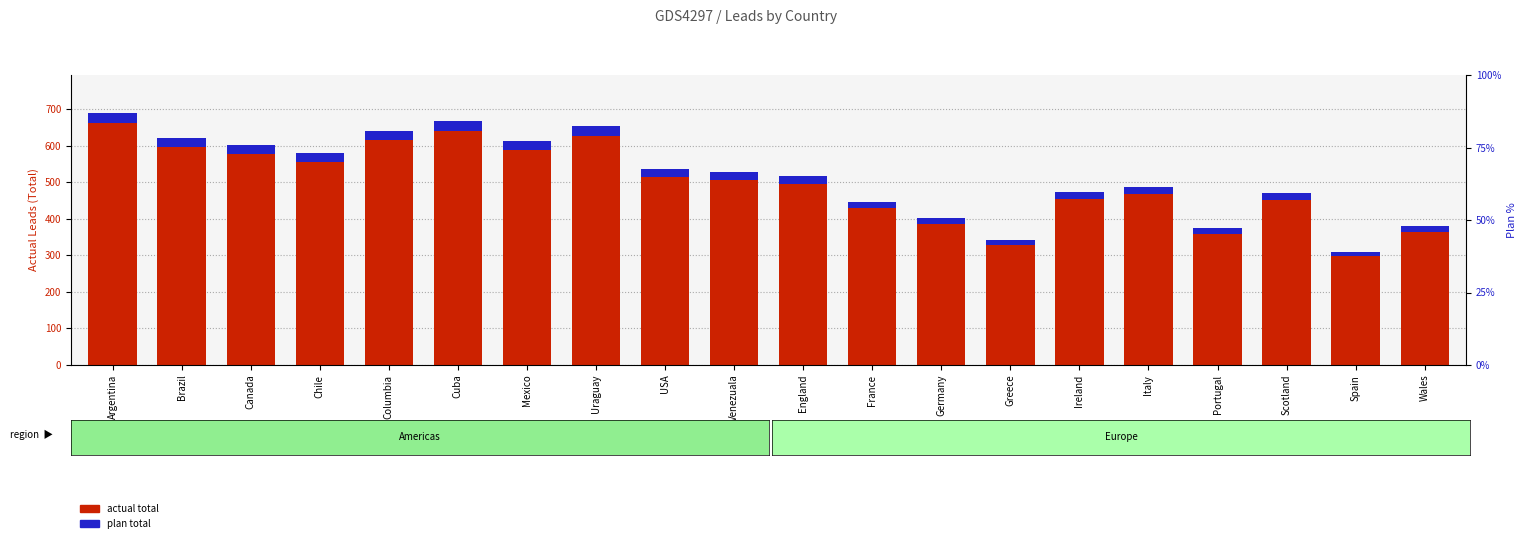

List the series in order of their peak value, highest first.

actual total, plan total